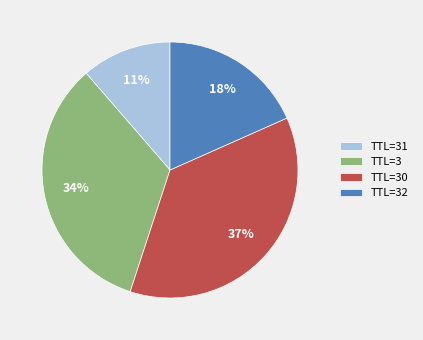

Which category has the smallest portion of the pie?

TTL=31